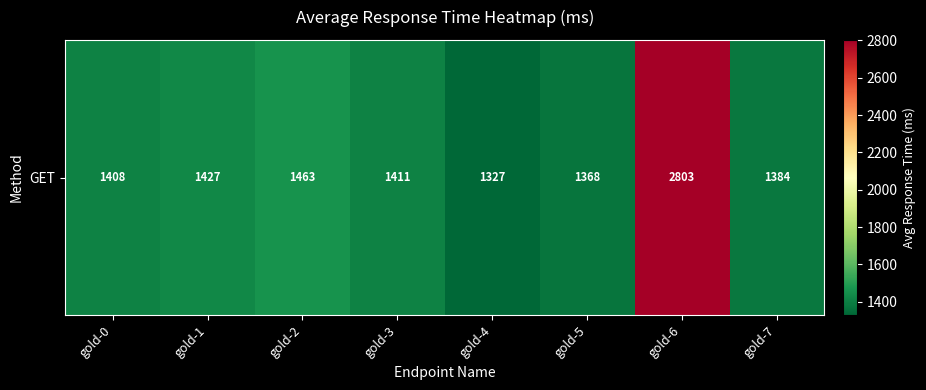

What is the change in value from gold-3 to gold-6?

+1392